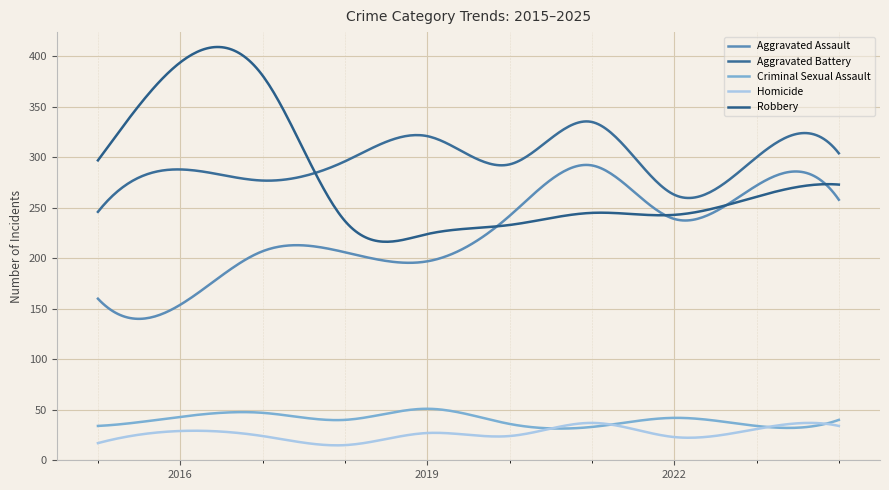

Count the number of data series in this chart.

5